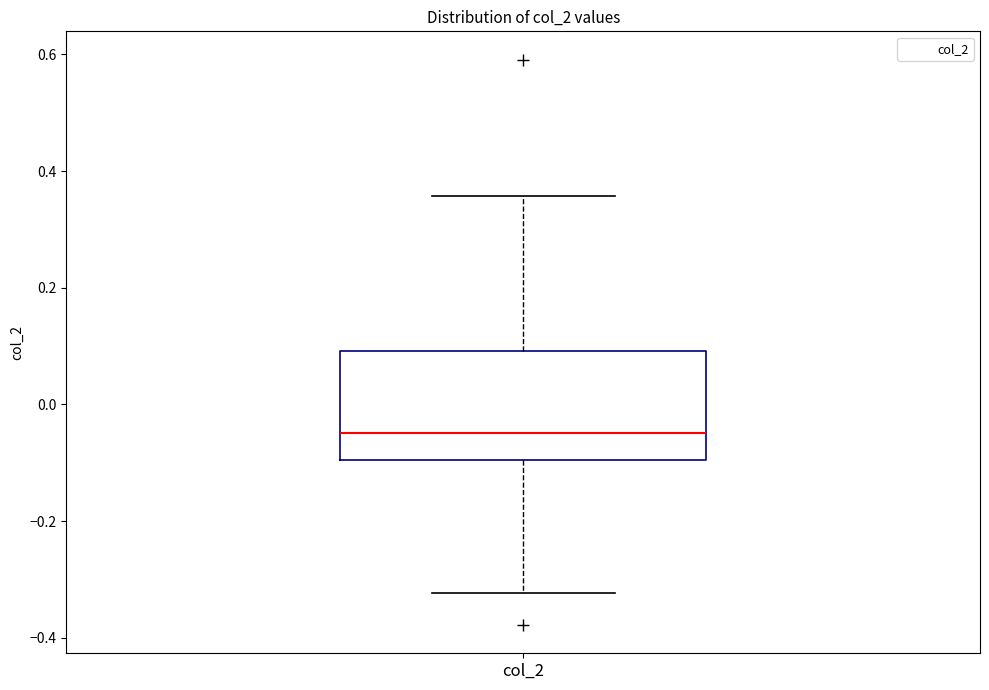

Where does the median line of the box for col_2 sit on the y-axis? The values are not printed on the chart, so give them approximately, as read against the axis.

-0.04